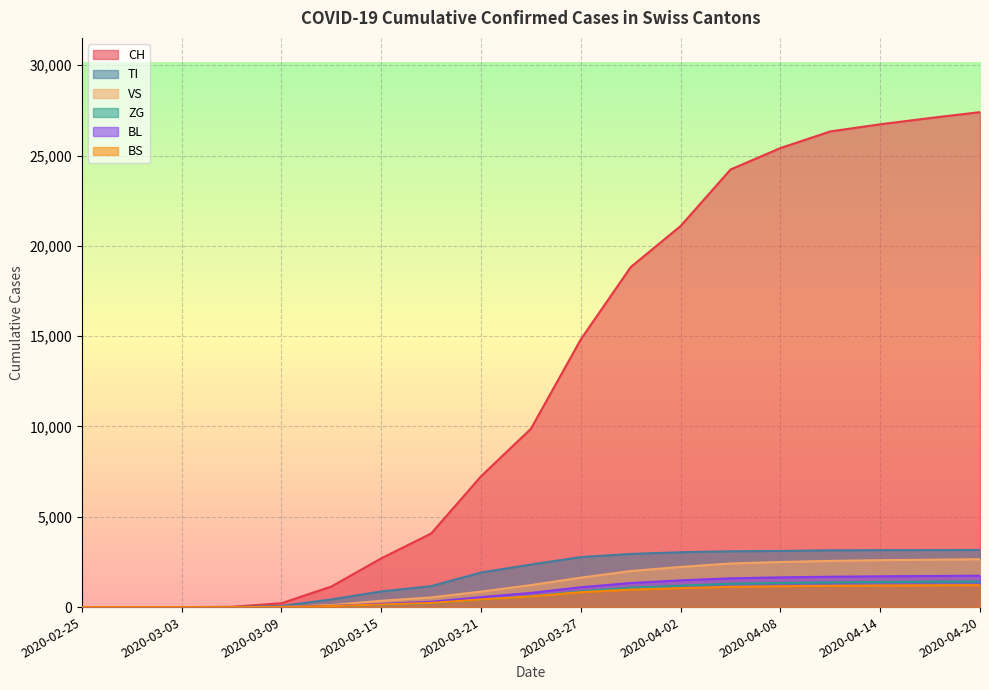

Reading left to right, list all the values displayed in this chart.

CH: 0	0	0	15	214	1139	2700	4075	7245	9877	14829	18827	21100	24228	25415	26336	26732	27078	27404
TI: 0	0	0	5	64	426	868	1161	1914	2356	2768	2942	3037	3090	3108	3145	3152	3157	3163
VS: 0	0	0	1	12	112	350	535	856	1220	1630	1998	2223	2413	2497	2558	2598	2620	2651
ZG: 0	0	0	0	5	50	132	219	415	600	871	1075	1186	1294	1335	1370	1390	1404	1414
BL: 0	0	0	0	8	64	175	296	550	786	1100	1334	1480	1592	1645	1681	1705	1722	1738
BS: 0	0	0	0	6	57	145	230	422	590	826	968	1054	1122	1155	1177	1193	1206	1216